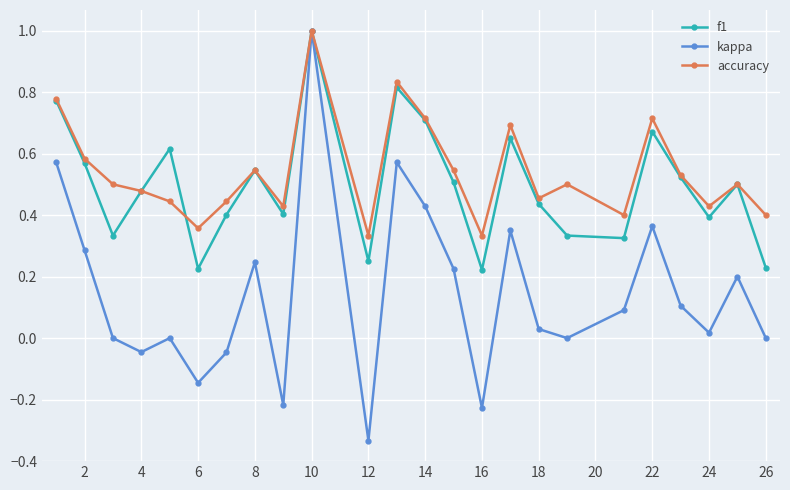

What is the greatest value displayed?

1.0